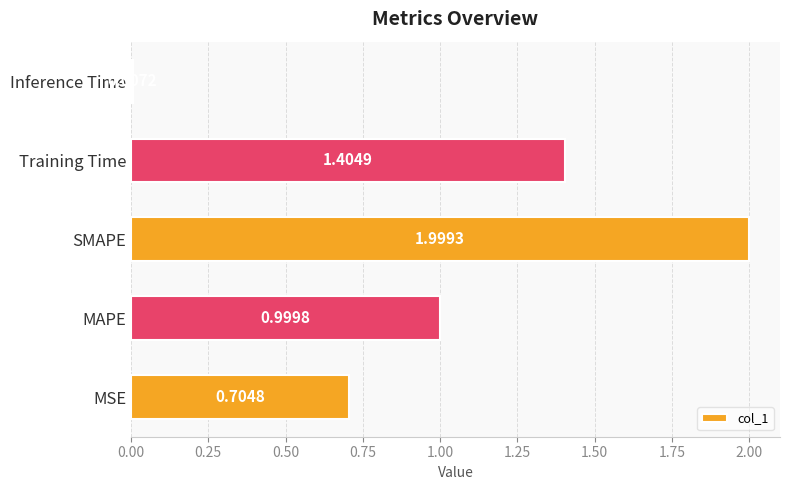

What is the change in value from MAPE to Inference Time?

-1.0